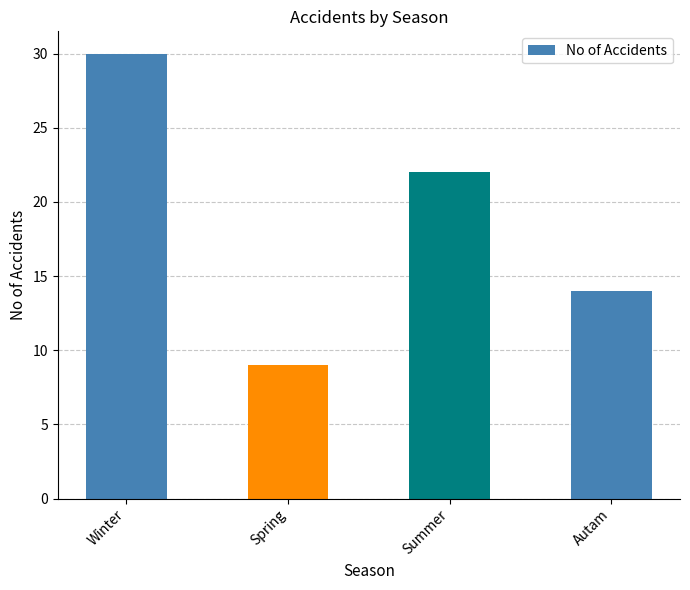

How many values are between 14 and 30?

3